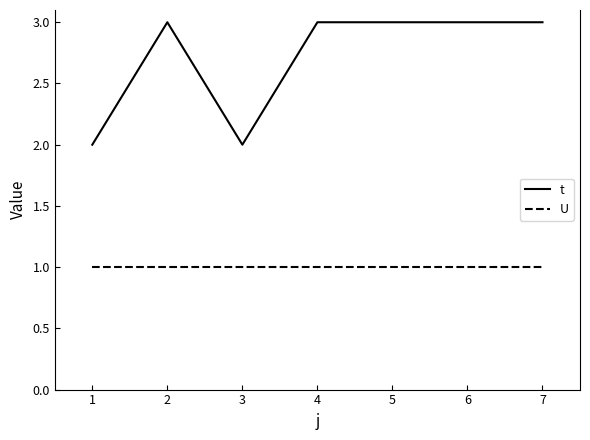

Reading right to left, extract all data points from this chart.

t: 3	3	3	3	2	3	2
U: 1	1	1	1	1	1	1